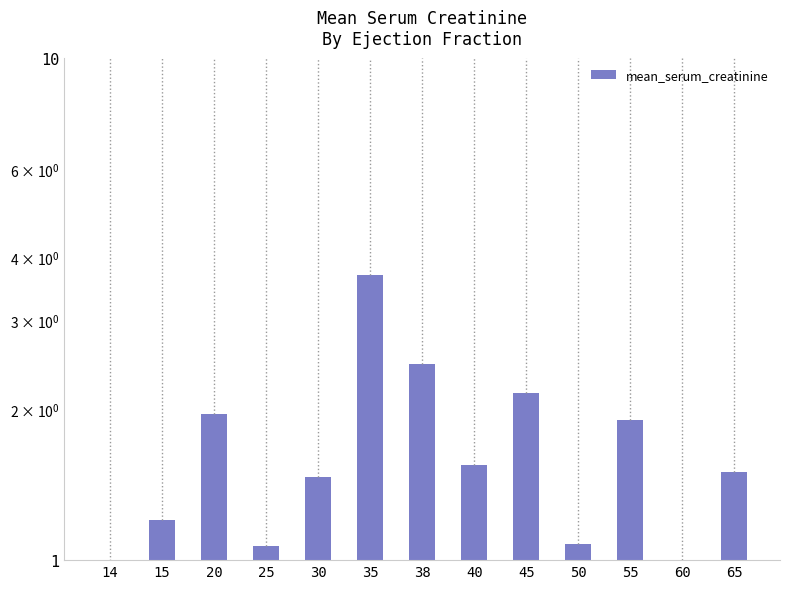

Approximately how many times larger is the value at 40 compared to 65?

1.0